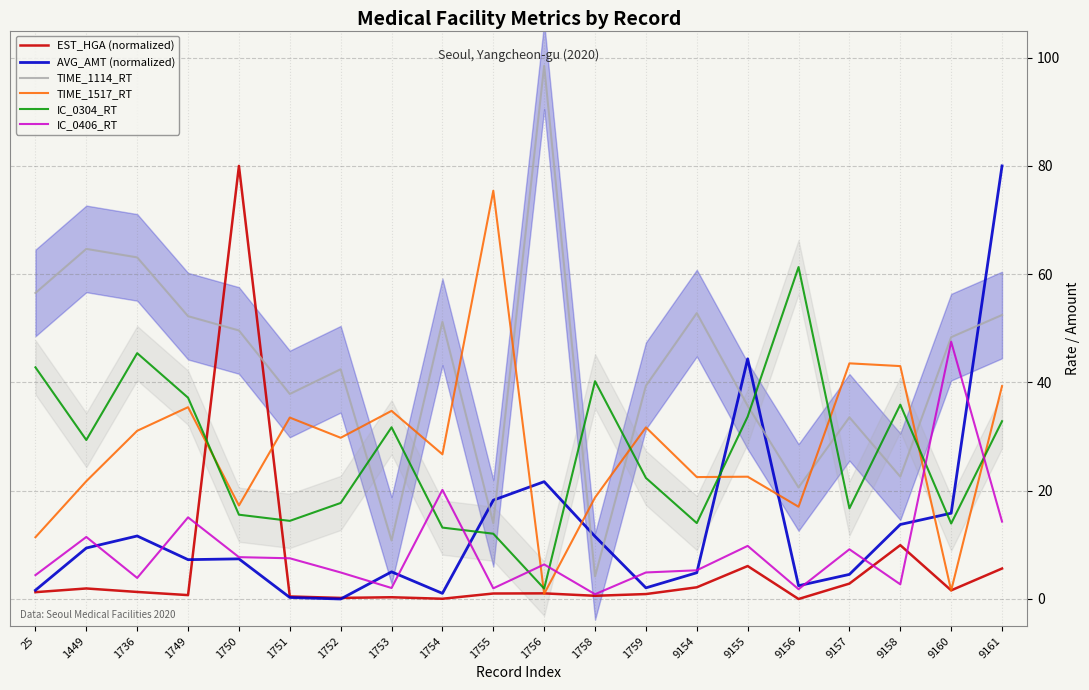

What is the greatest value displayed?

98.5